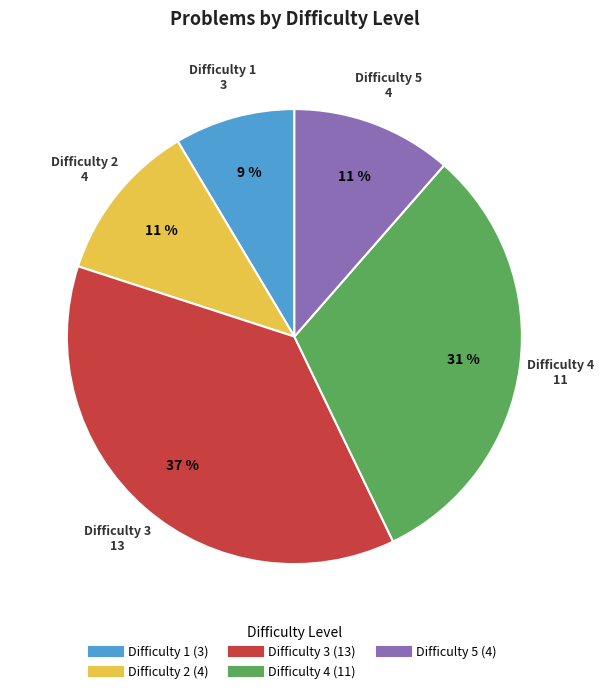

Is there any slice that represents more than half of the pie?

No